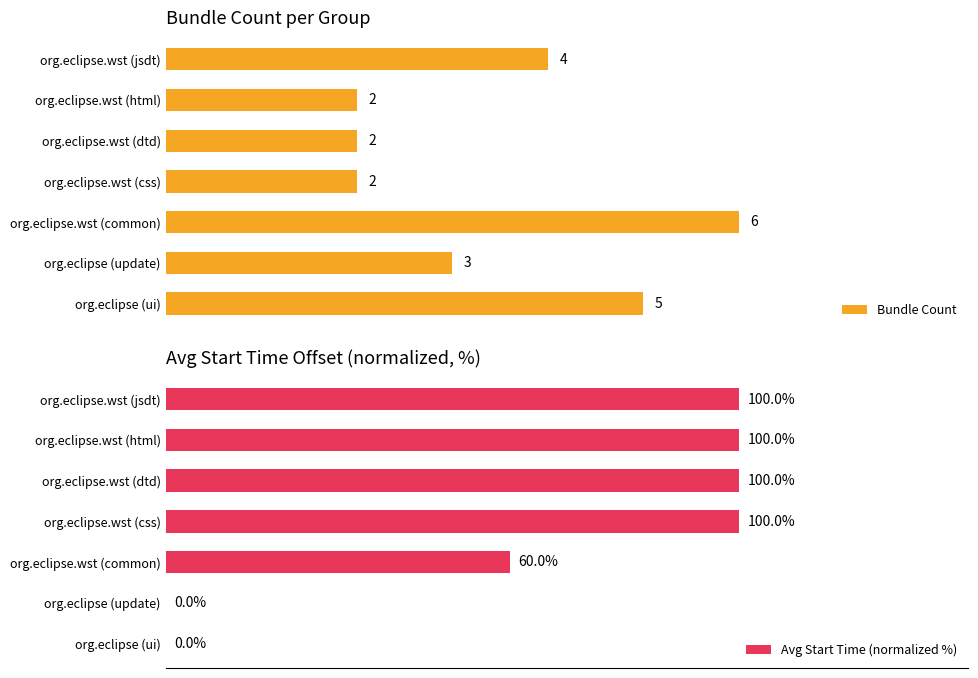

At which label is Bundle Count closest to 4?

org.eclipse.wst (jsdt)